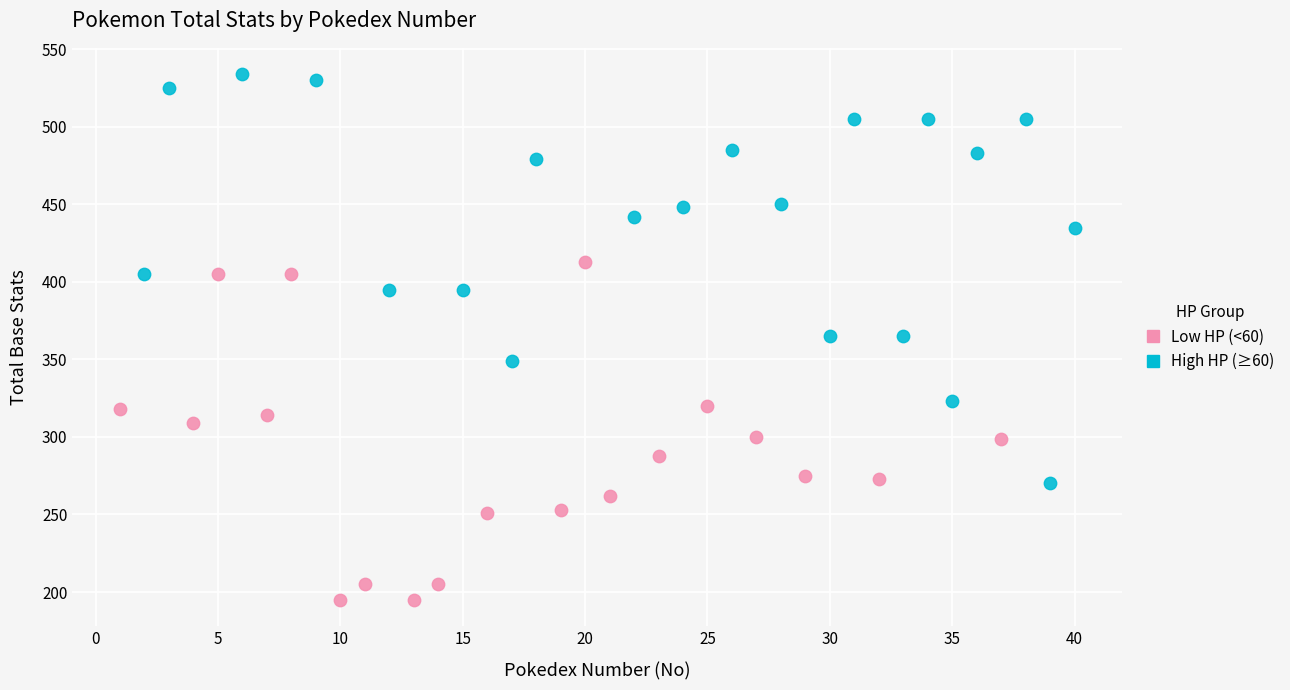

Which series has the largest Y range (max minus min)?

High HP (≥60)